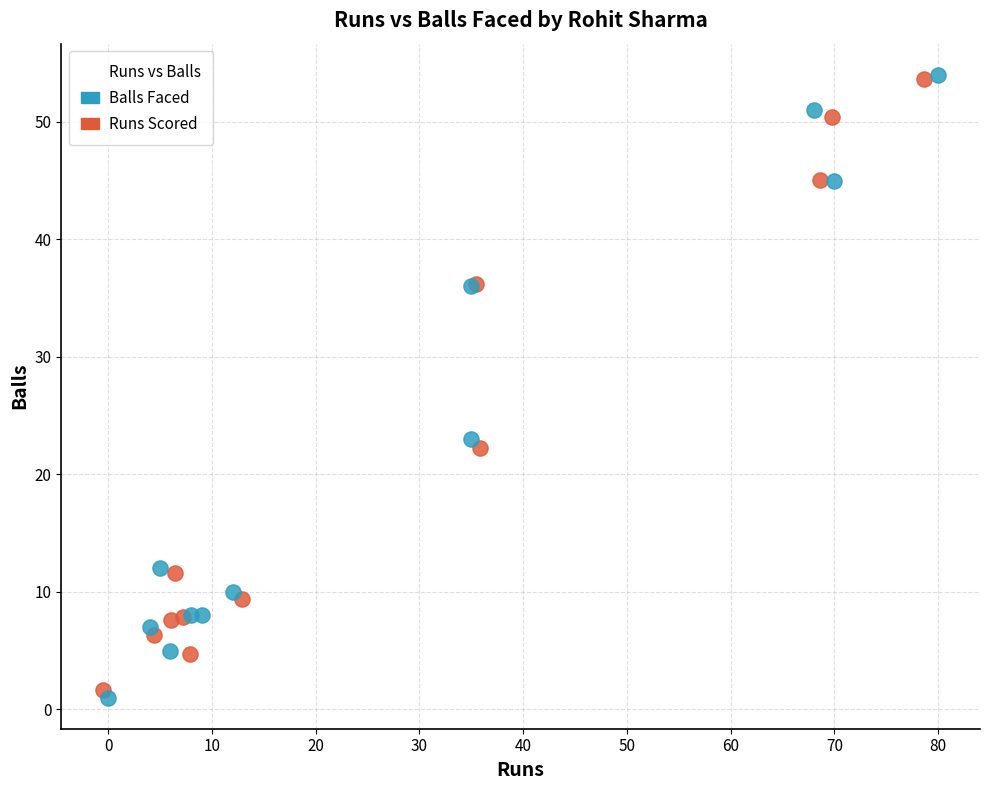

Which series has the widest spread of Y values?

Balls Faced